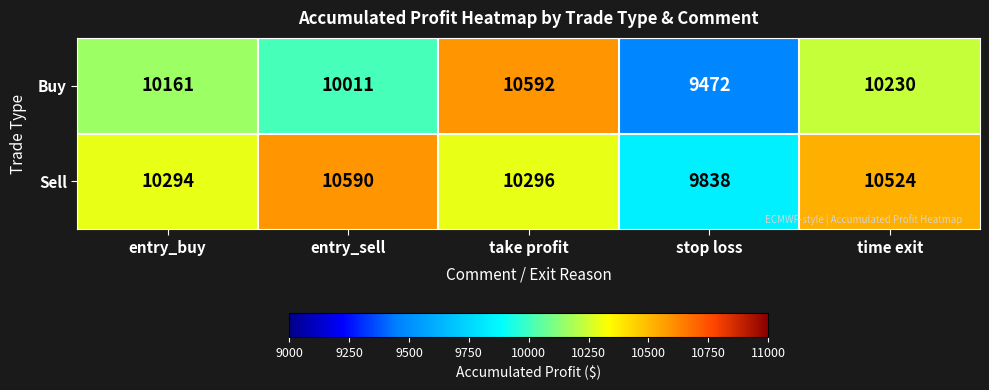

Between entry_buy and take profit, which series saw the biggest shift?

Buy